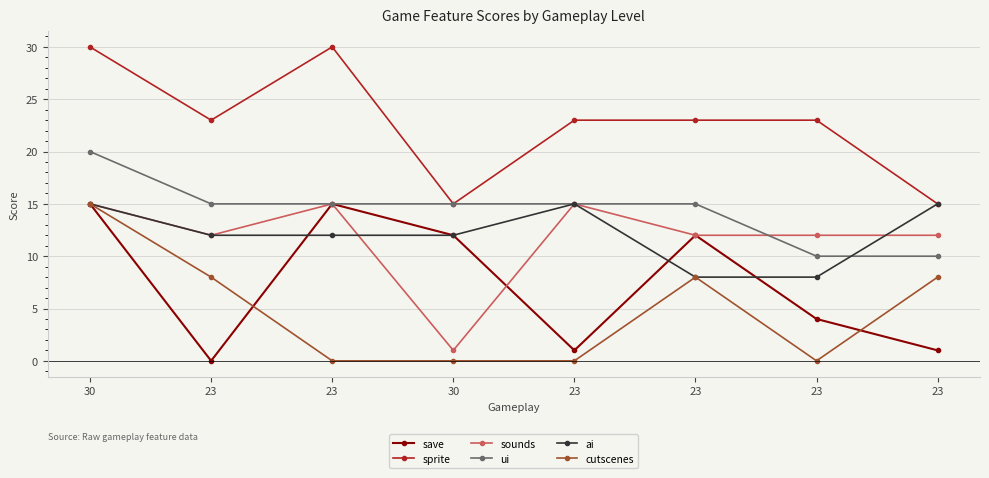

How many series are shown in this chart?

6